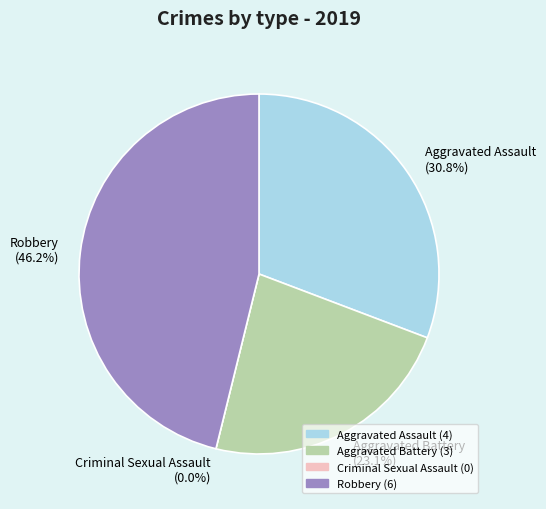

To the nearest percent, what percentage of the pie is Robbery?

46%